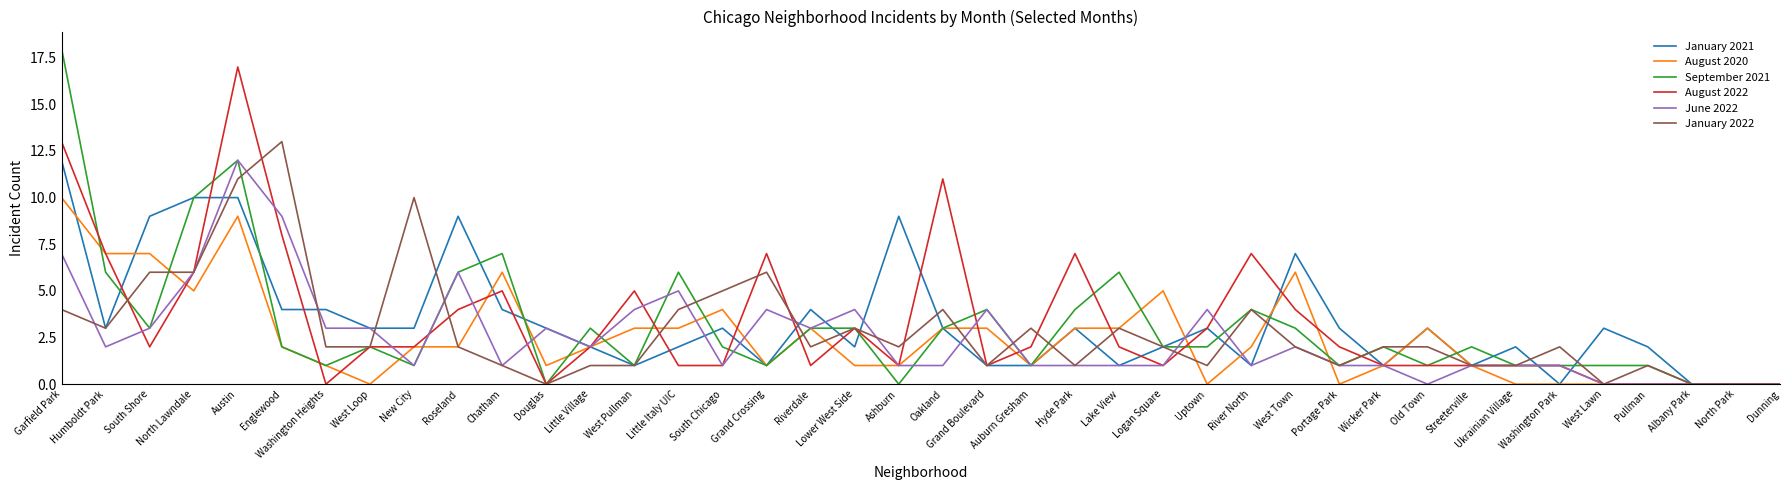

What position from the right is Englewood?

35